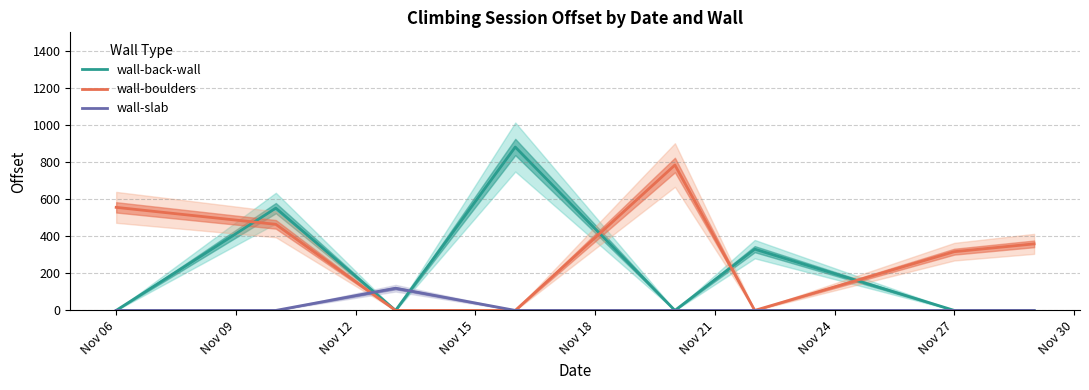

True or false: wall-slab has more than 0 points higher than both neighbors.

True